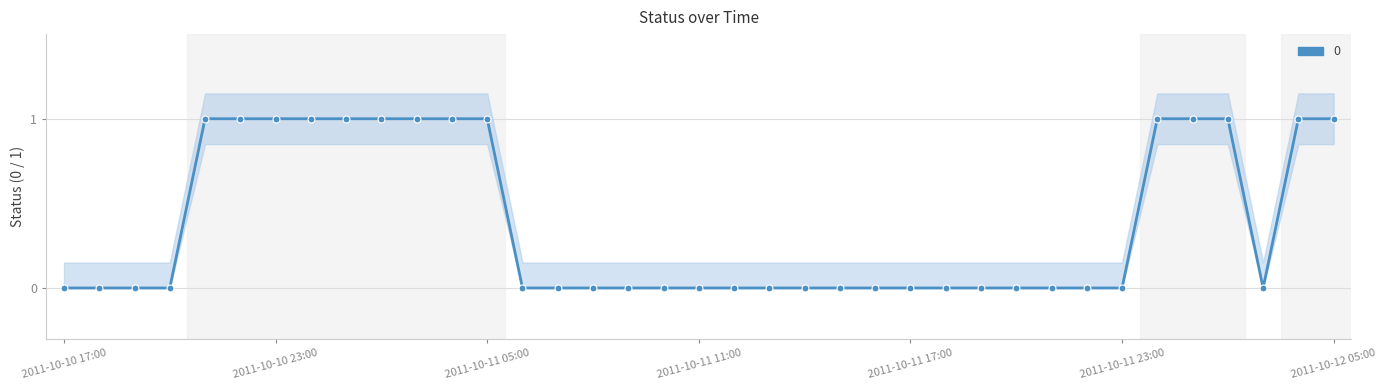

Which label corresponds to the smallest value in the chart?

2011-10-10 17:00